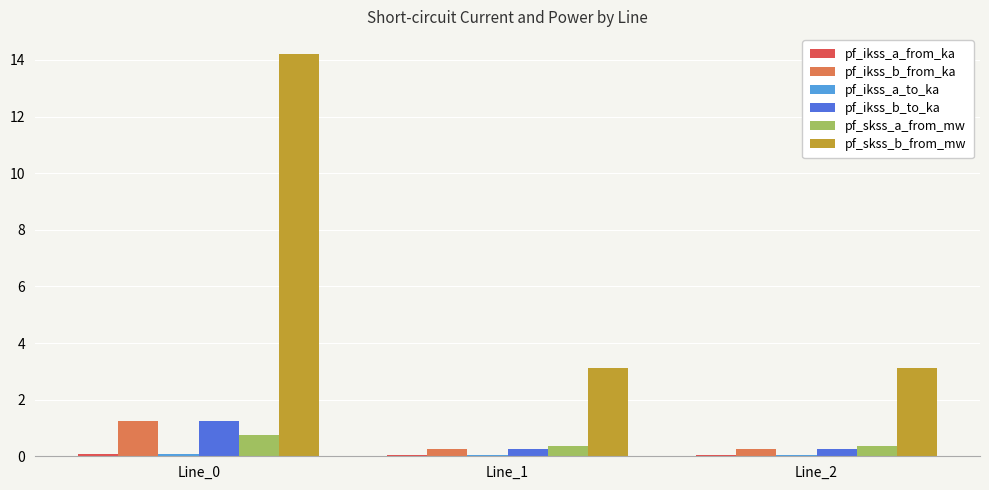

True or false: pf_skss_b_from_mw has a value of 4.3 at Line_2.

False